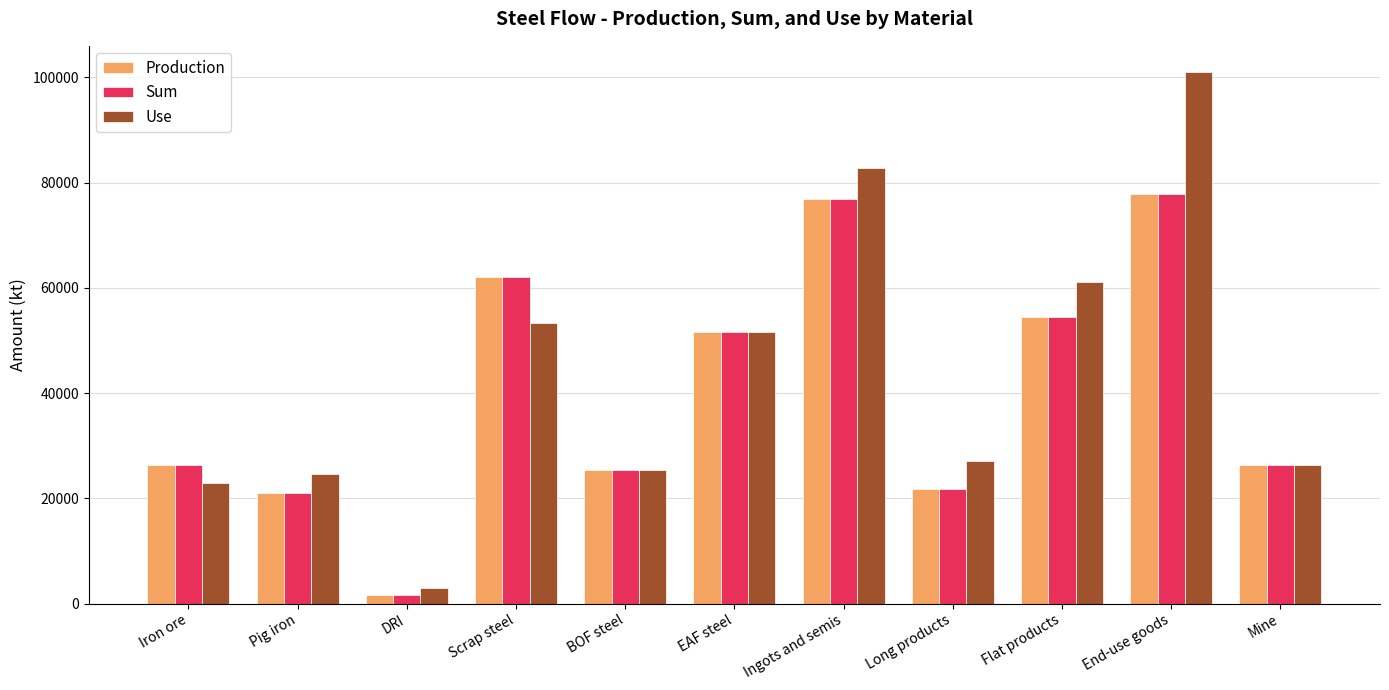

Where is Sum nearest to the value 39766?

EAF steel